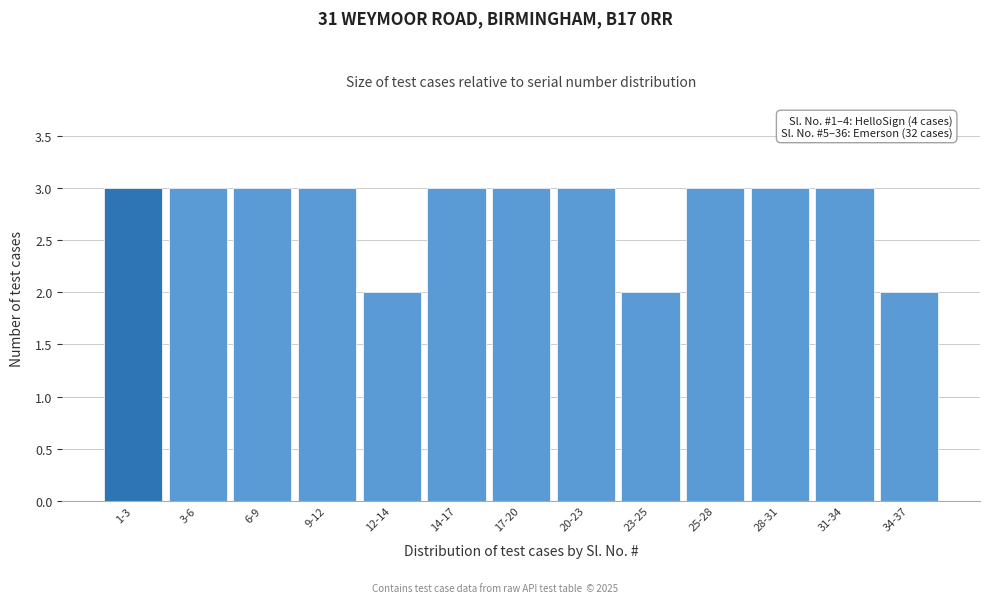

Reading right to left, list all the values displayed in this chart.

2	3	3	3	2	3	3	3	2	3	3	3	3